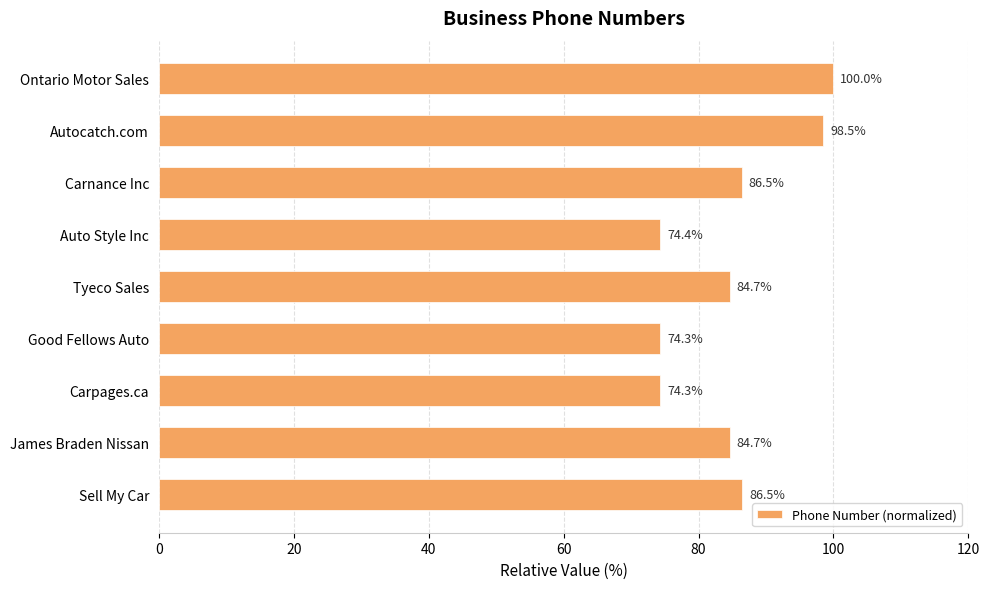

True or false: the data shows 84.7 at James Braden Nissan.

True